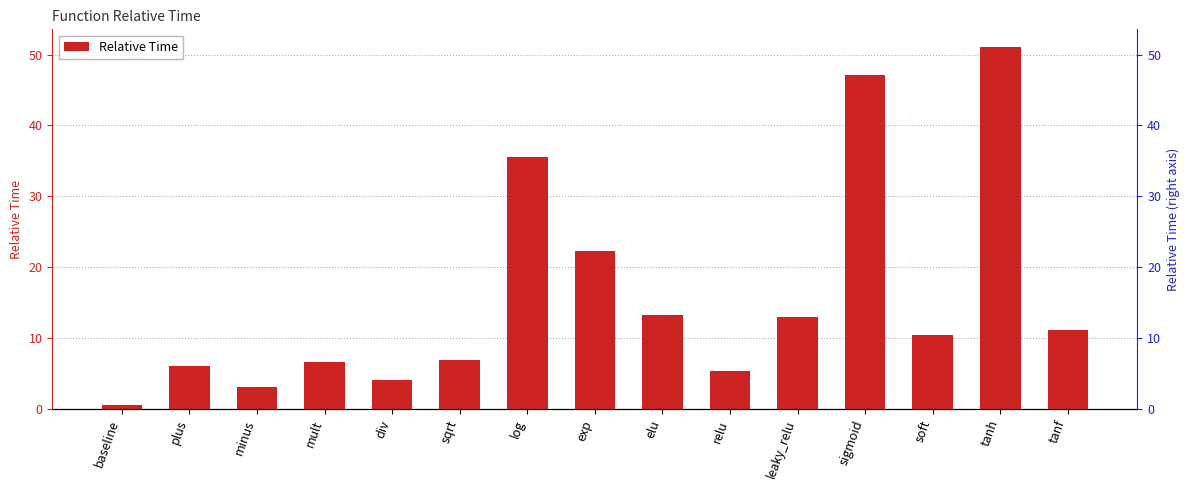

What is the approximate value at tanf?

11.2